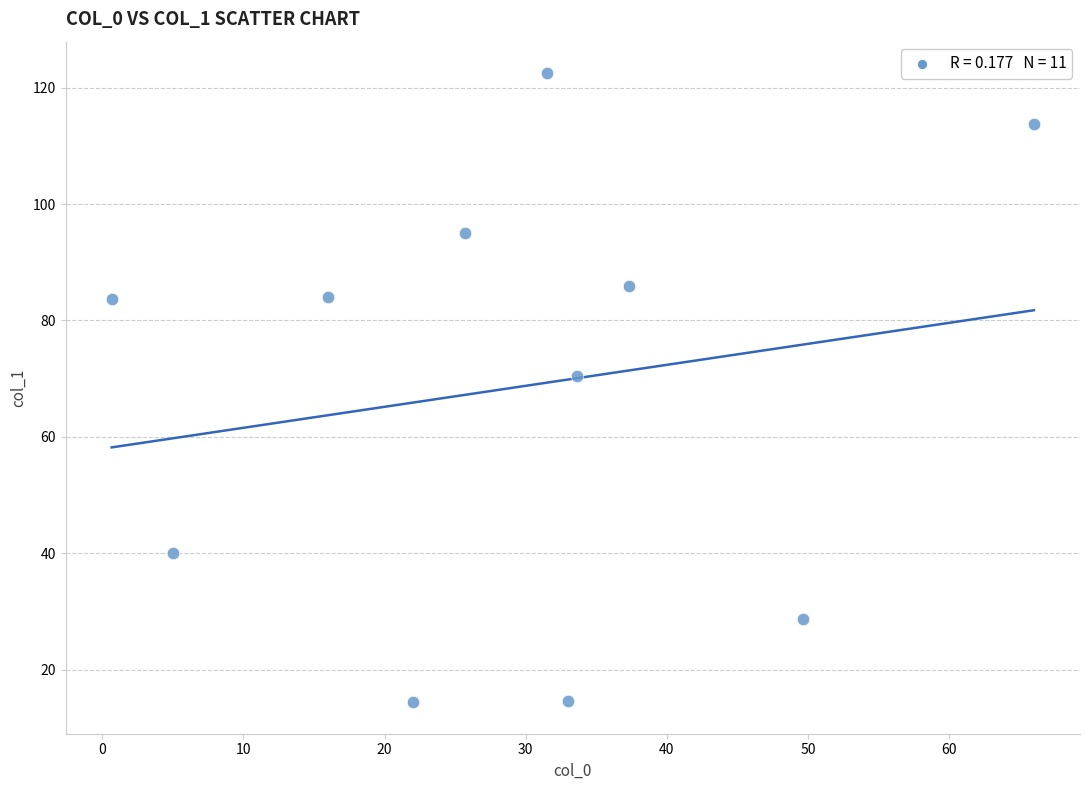

What Y value in the scatter plot is closest to 68?

70.4